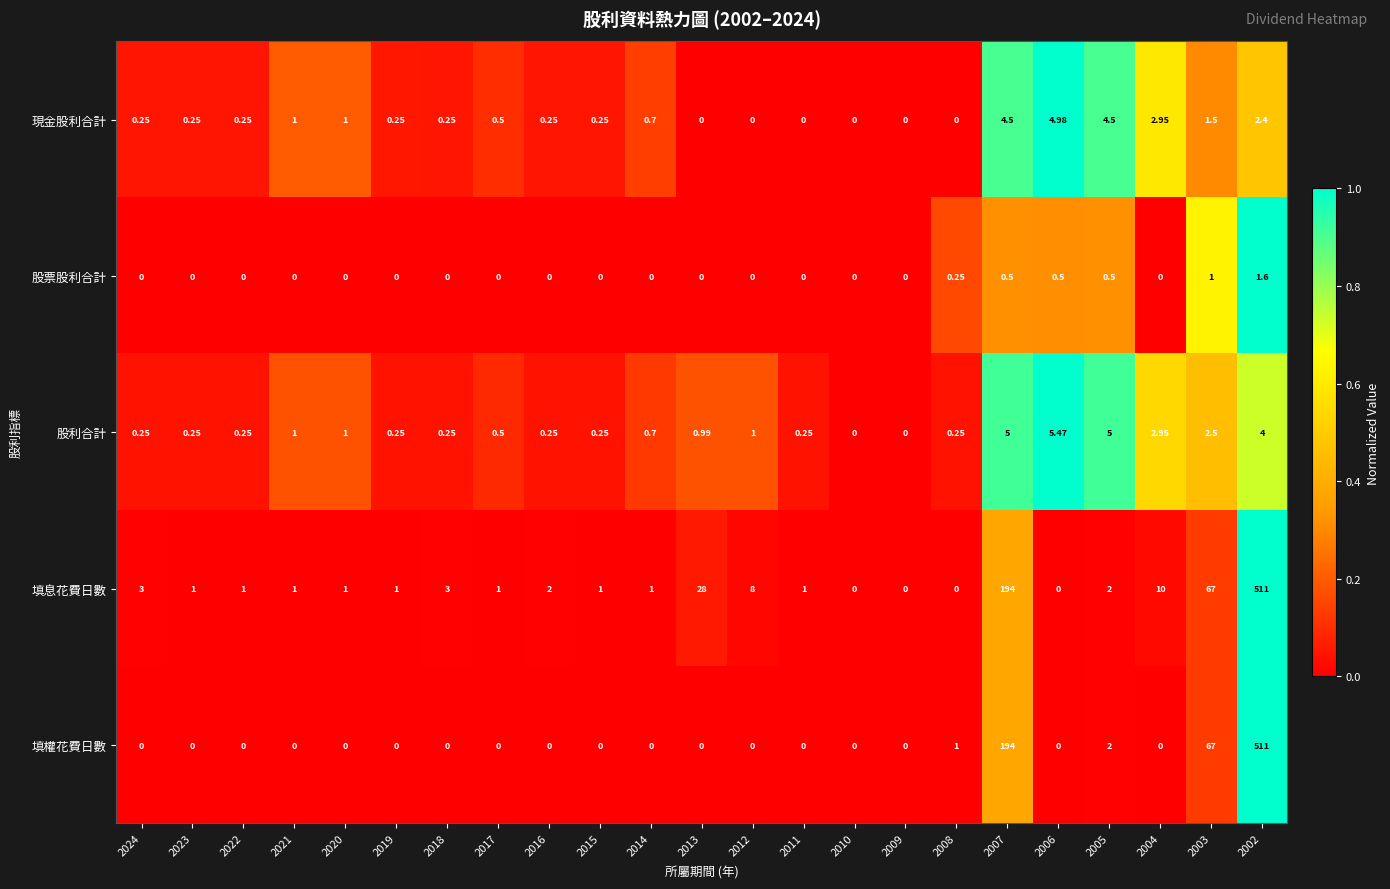

Is the value of 填息花費日數 at 2009 greater than the value of 股票股利合計 at 2008?

No